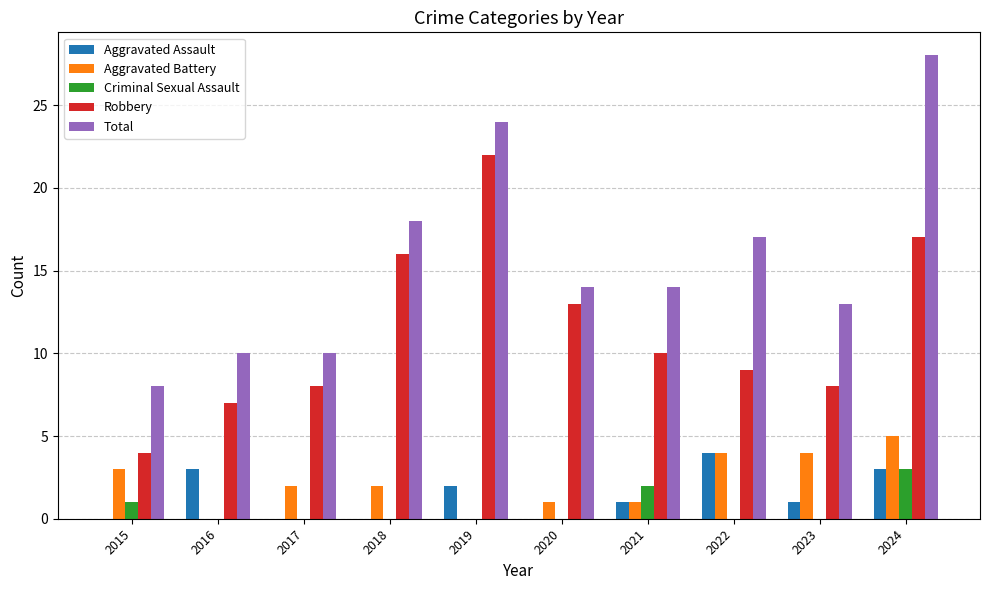

What is the sum of all Aggravated Assault values?

14